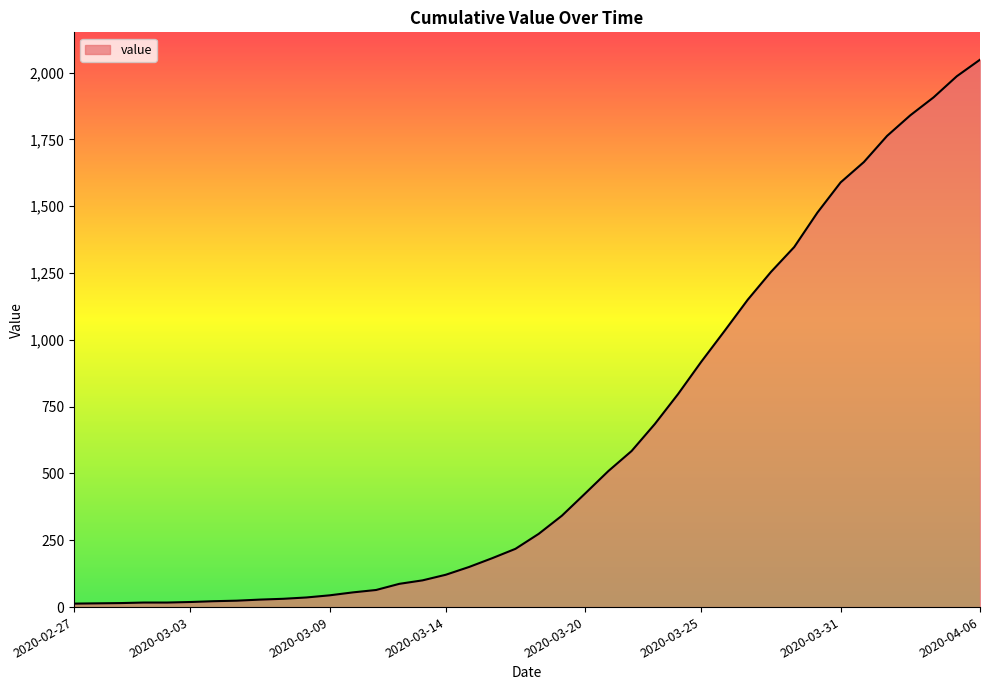

What is the greatest value displayed?

2048